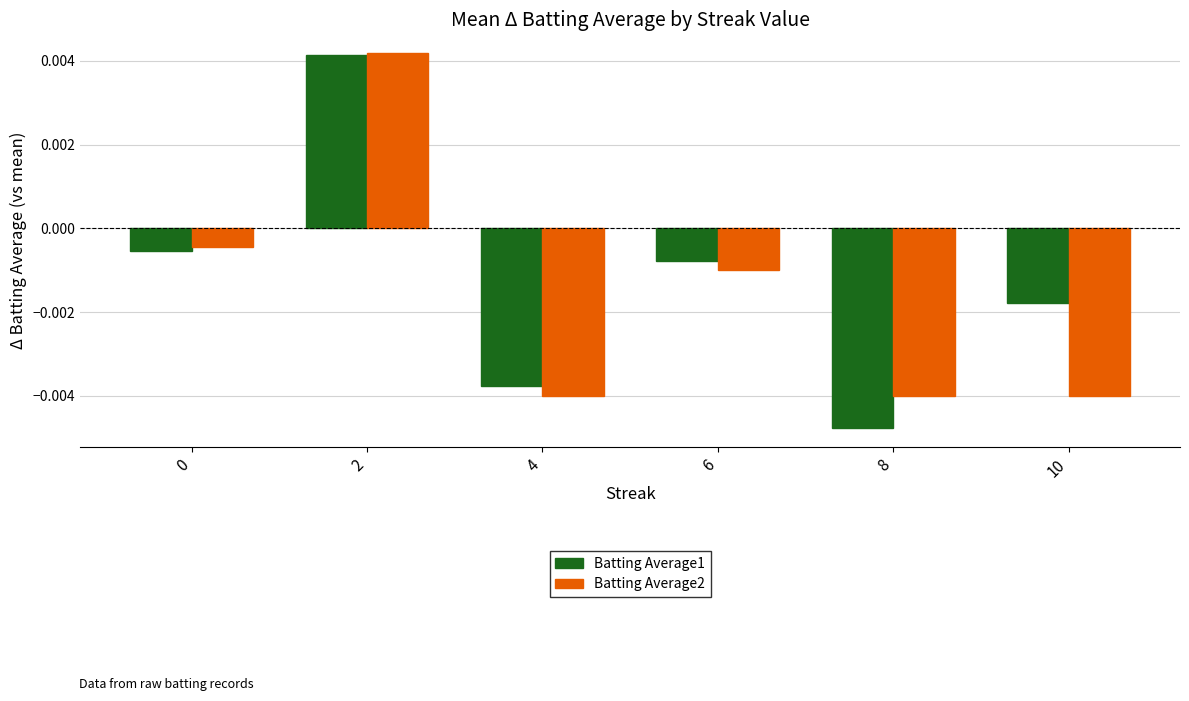

At how many categories does at least one series exceed 0?

1